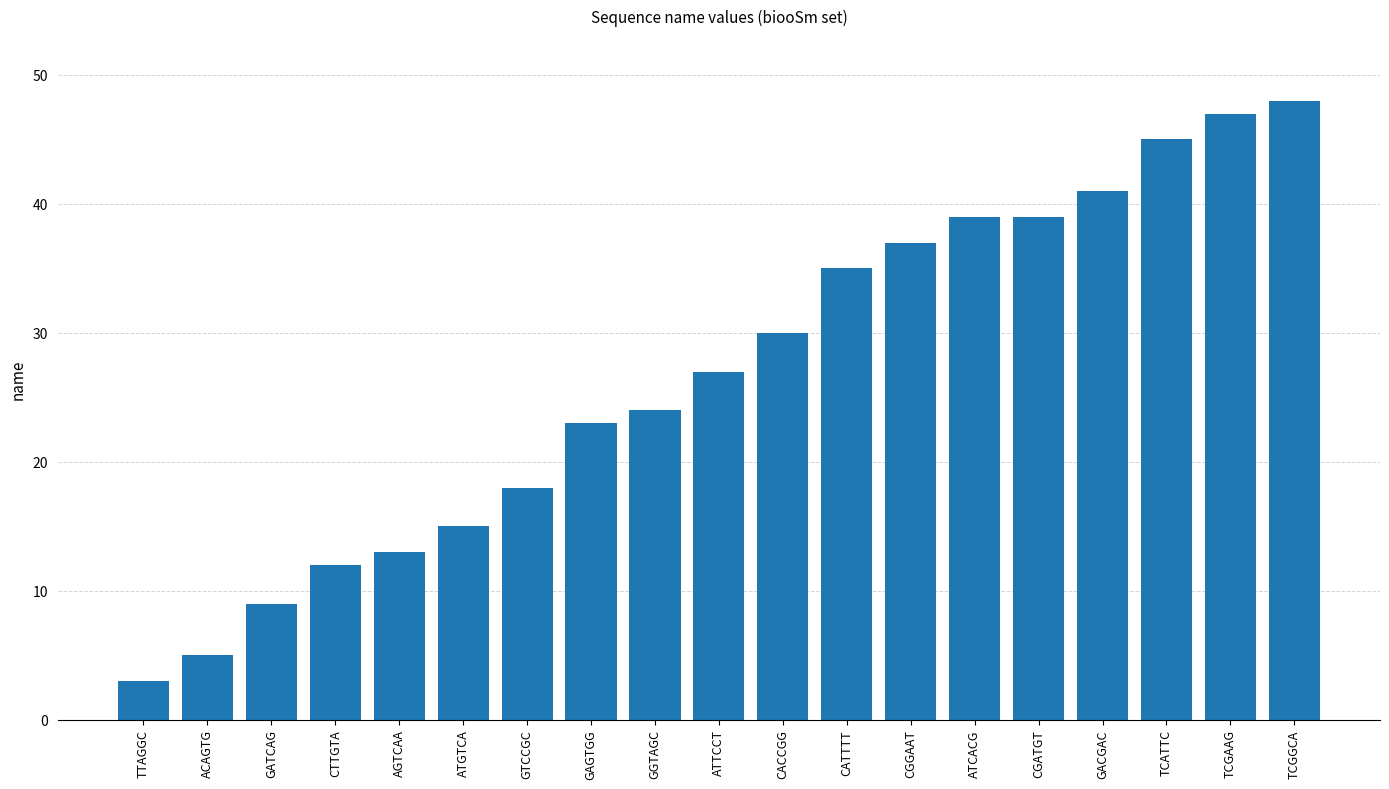

Rank the categories by value from highest to lowest.

TCGGCA, TCGAAG, TCATTC, GACGAC, ATCACG, CGATGT, CGGAAT, CATTTT, CACCGG, ATTCCT, GGTAGC, GAGTGG, GTCCGC, ATGTCA, AGTCAA, CTTGTA, GATCAG, ACAGTG, TTAGGC